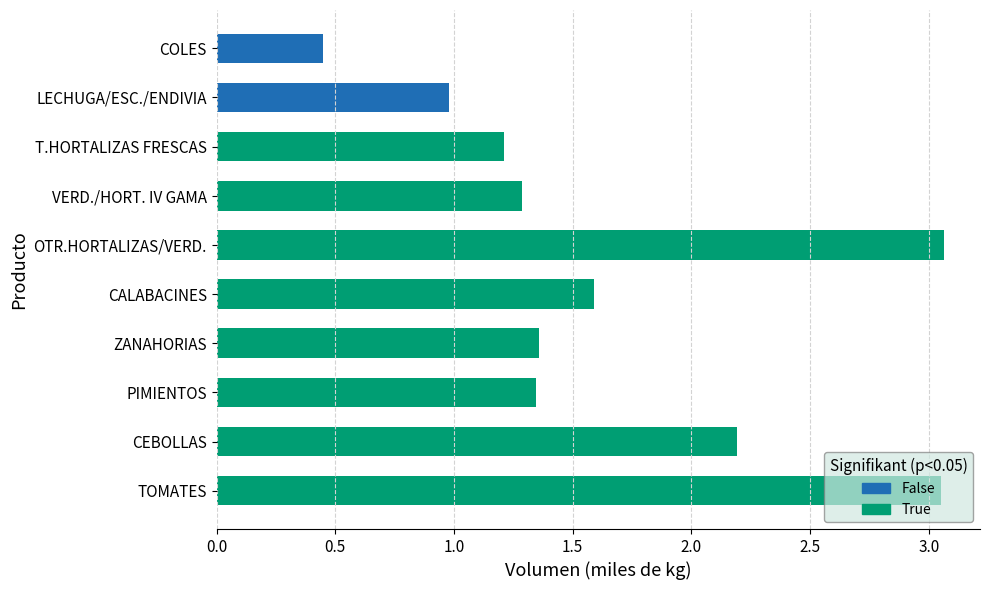

Count the number of categories in the chart.

10